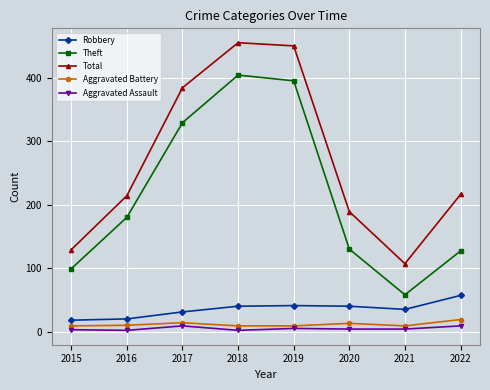

True or false: Theft and Aggravated Battery intersect in this chart.

False